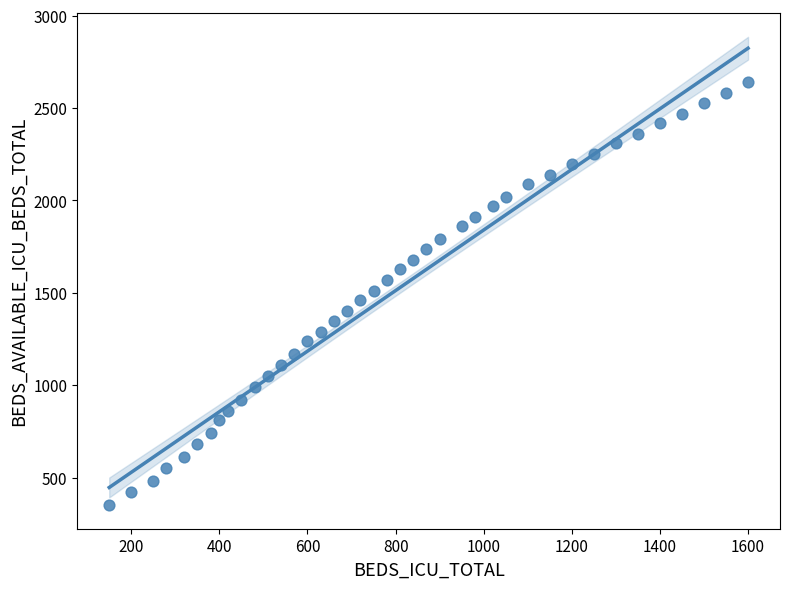

What is the range of X values (max minus min)?

1450